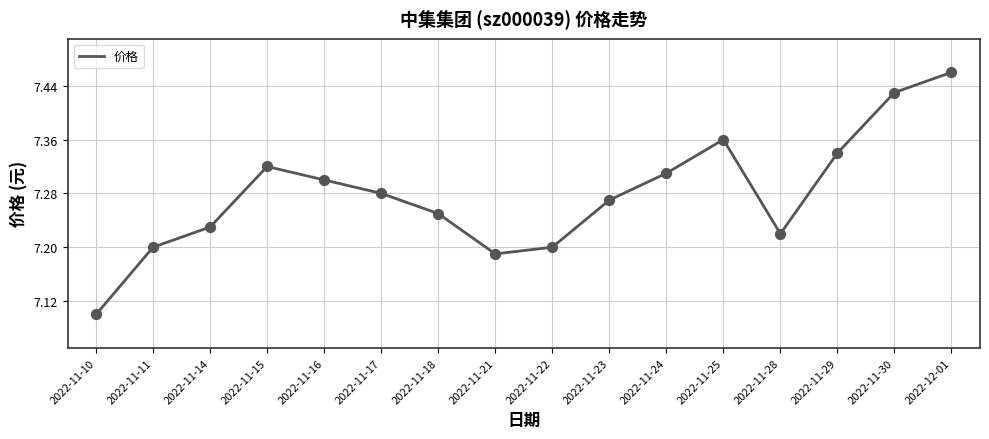

What is the change in value from 2022-11-25 to 2022-11-28?

-0.1